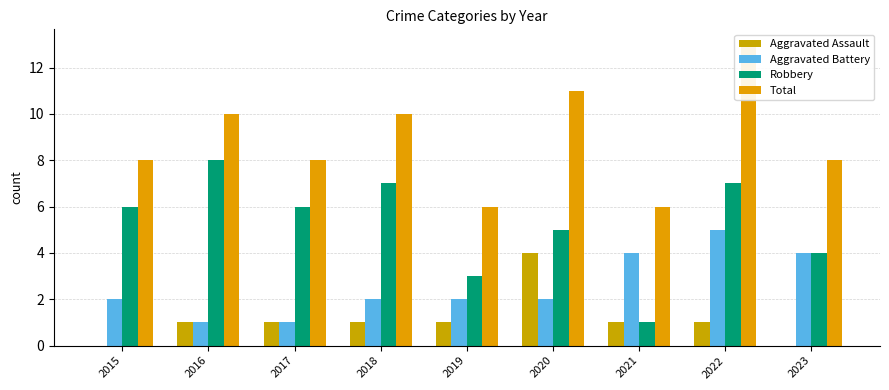

Reading left to right, list all the values displayed in this chart.

Aggravated Assault: 0	1	1	1	1	4	1	1	0
Aggravated Battery: 2	1	1	2	2	2	4	5	4
Robbery: 6	8	6	7	3	5	1	7	4
Total: 8	10	8	10	6	11	6	13	8